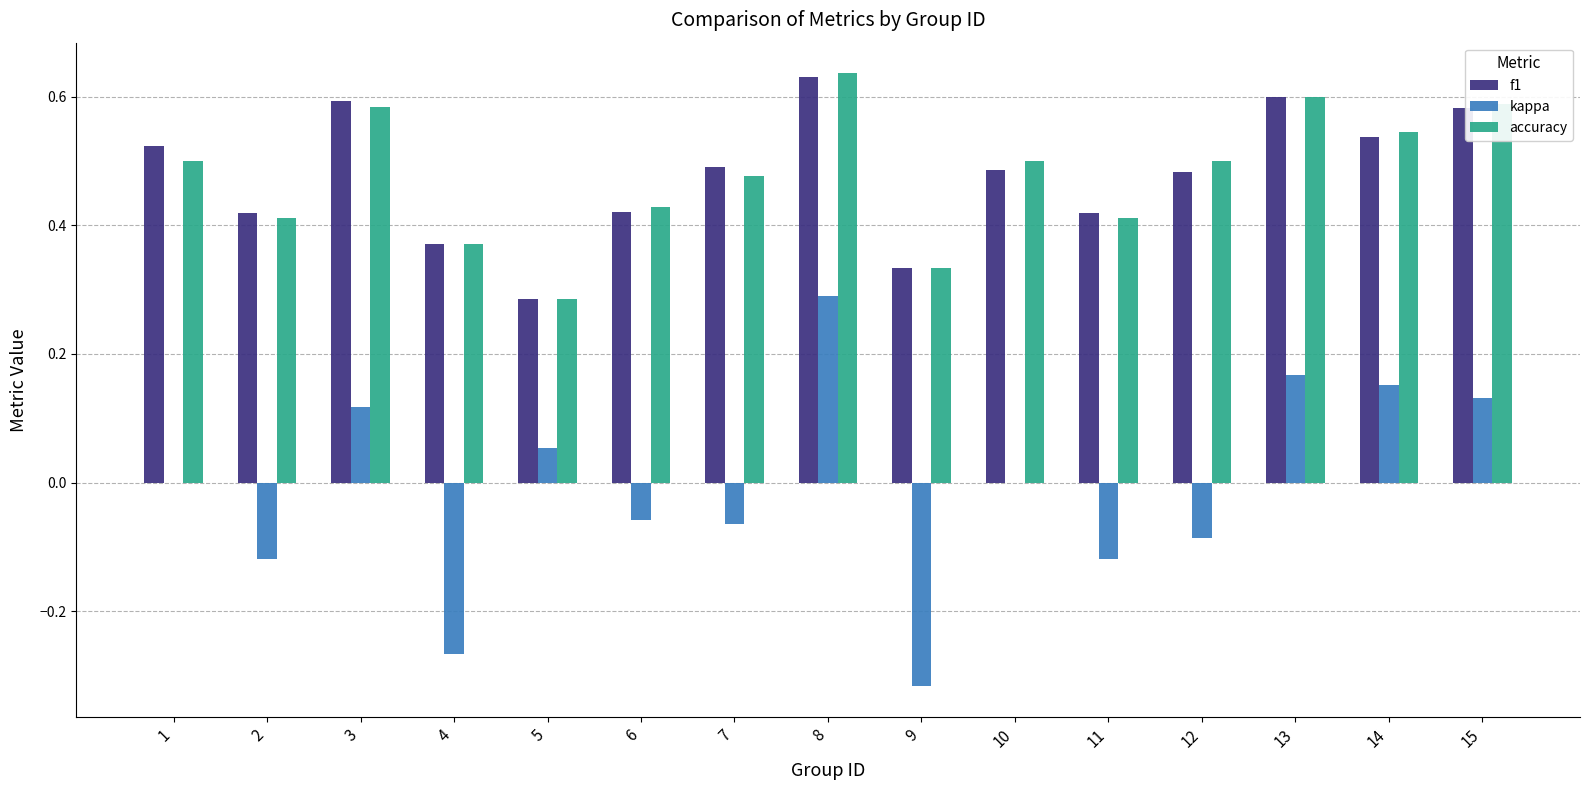

Which series changed the most between 4 and 13?

kappa